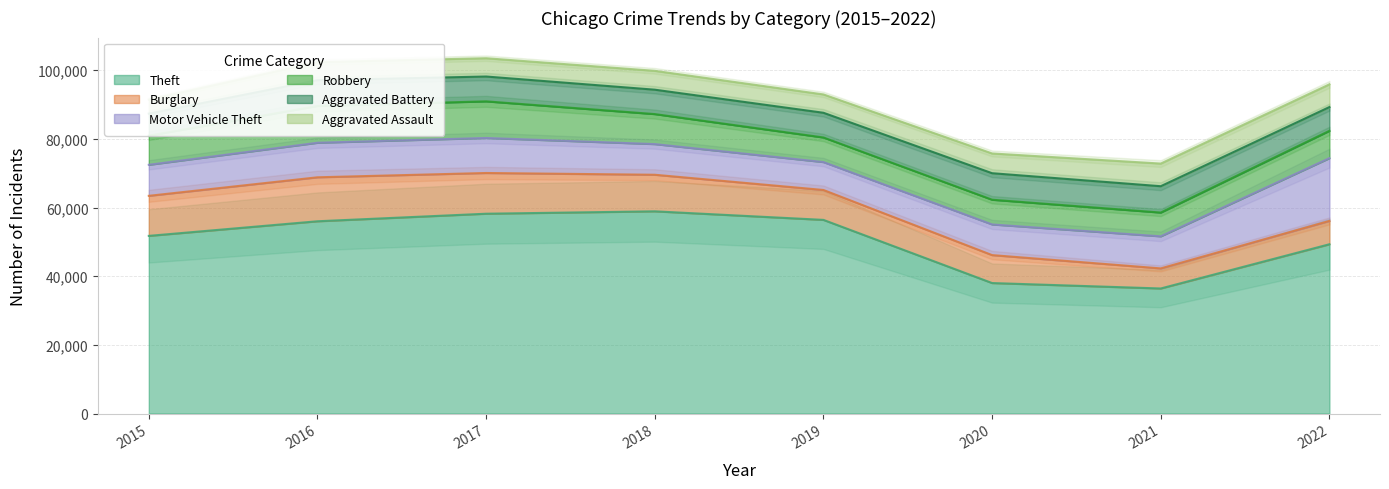

Is it true that Motor Vehicle Theft equals 13861 at 2018?

False